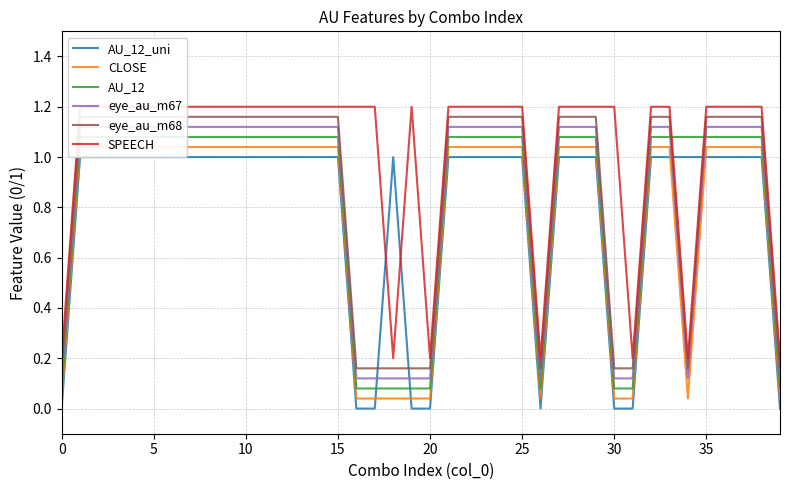

The AU_12_uni series shows 0 at 20. True or false?

True